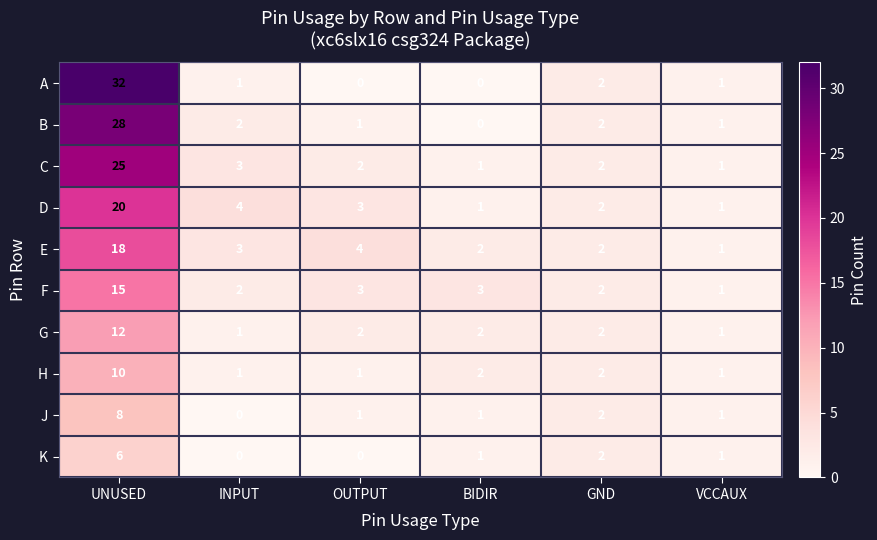

At which category is the sum across all series the highest?

UNUSED